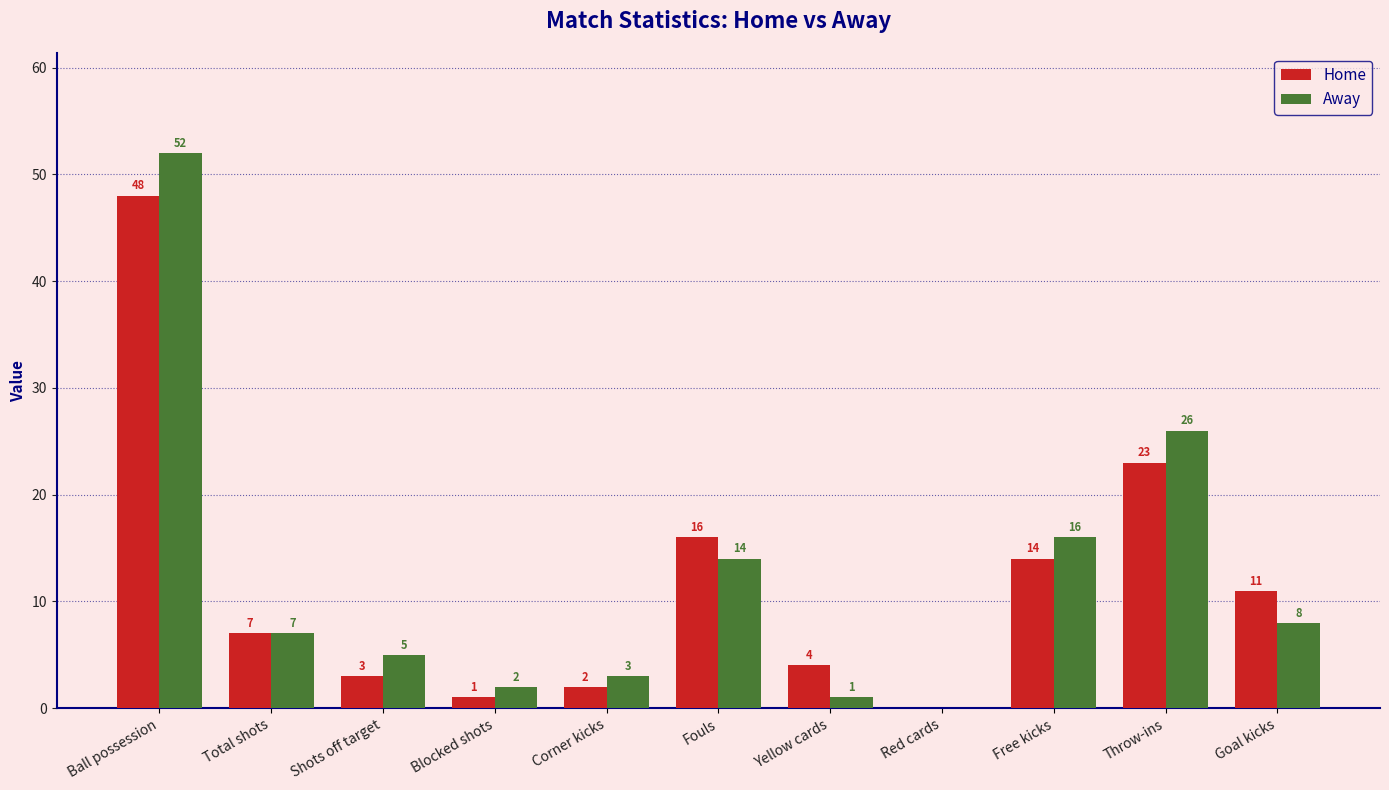

Reading left to right, transcribe all the data shown in this chart.

Home: Ball possession=48	Total shots=7	Shots off target=3	Blocked shots=1	Corner kicks=2	Fouls=16	Yellow cards=4	Red cards=0	Free kicks=14	Throw-ins=23	Goal kicks=11
Away: Ball possession=52	Total shots=7	Shots off target=5	Blocked shots=2	Corner kicks=3	Fouls=14	Yellow cards=1	Red cards=0	Free kicks=16	Throw-ins=26	Goal kicks=8